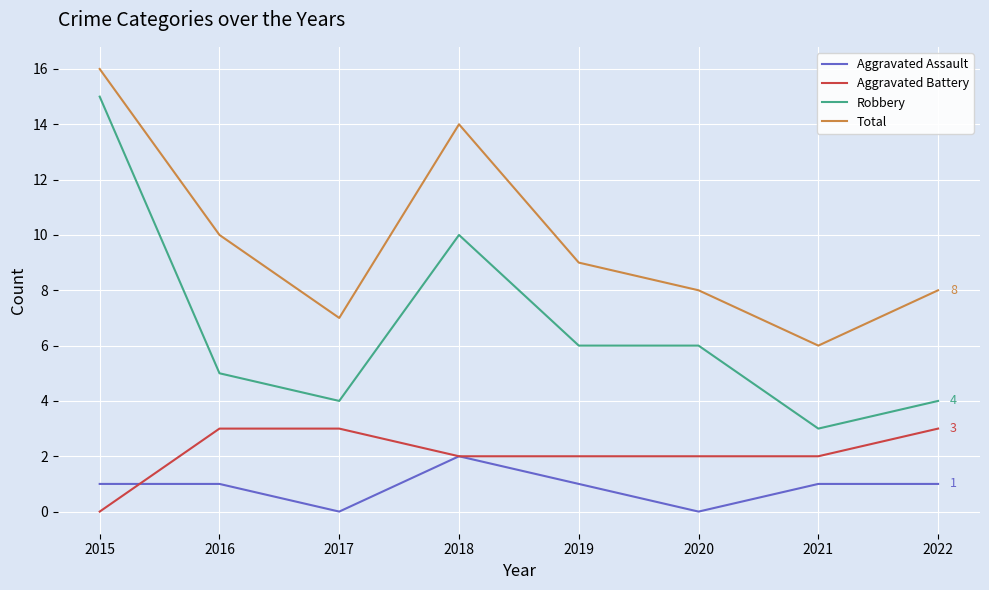

How many interior local valleys does the Total series have?

2